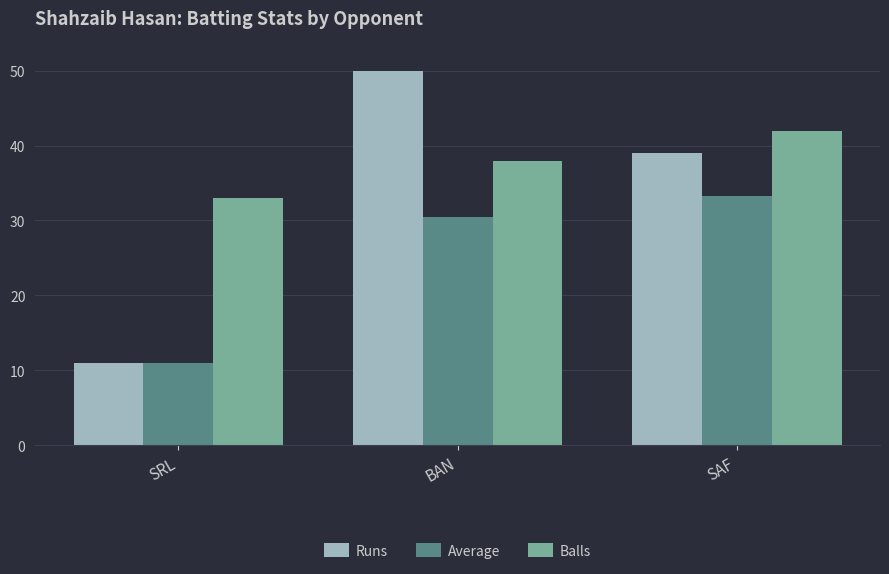

Which category has the highest value across all series?

BAN